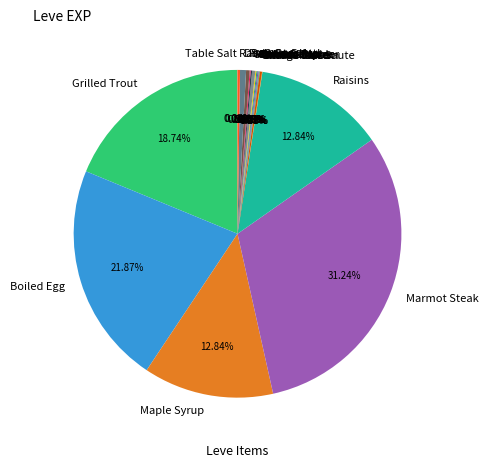

Is there any slice that represents more than half of the pie?

No